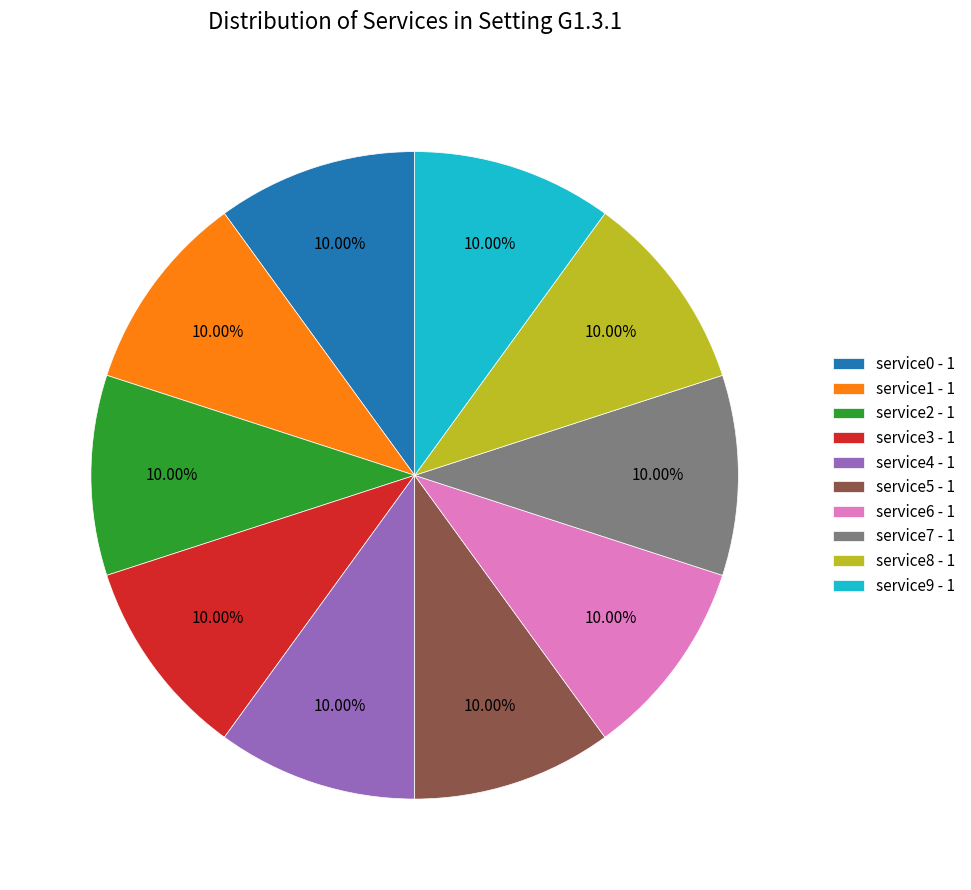

How many segments does this pie chart have?

10